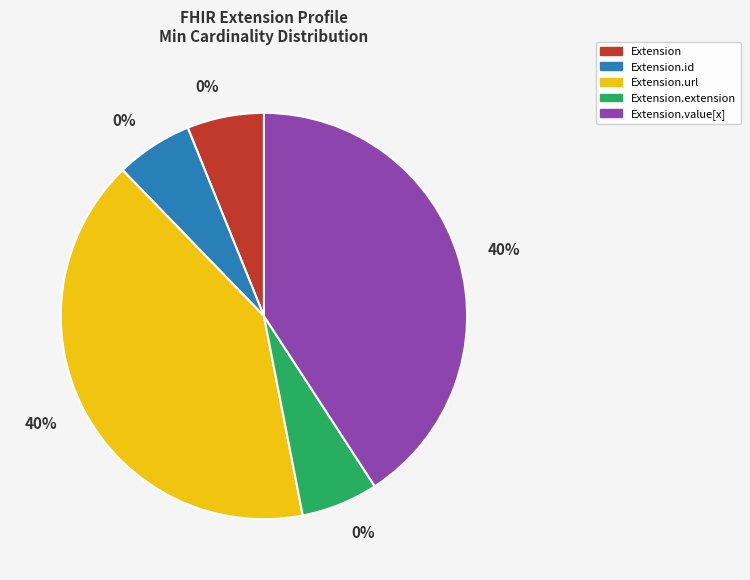

Do Extension.value[x] and Extension.url together represent more than half of the pie?

Yes